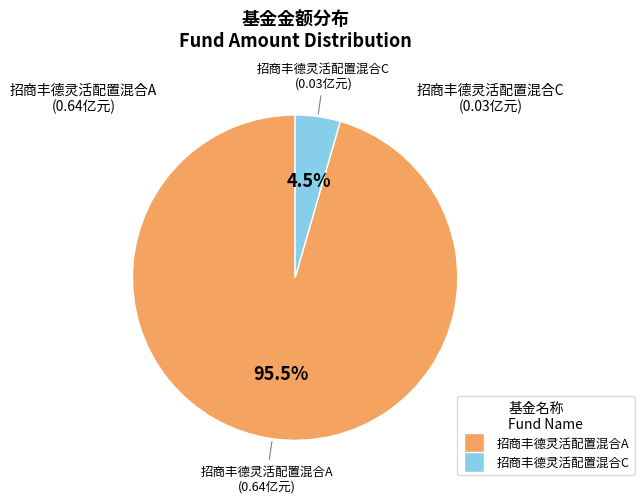

Is there a majority slice in this chart?

Yes